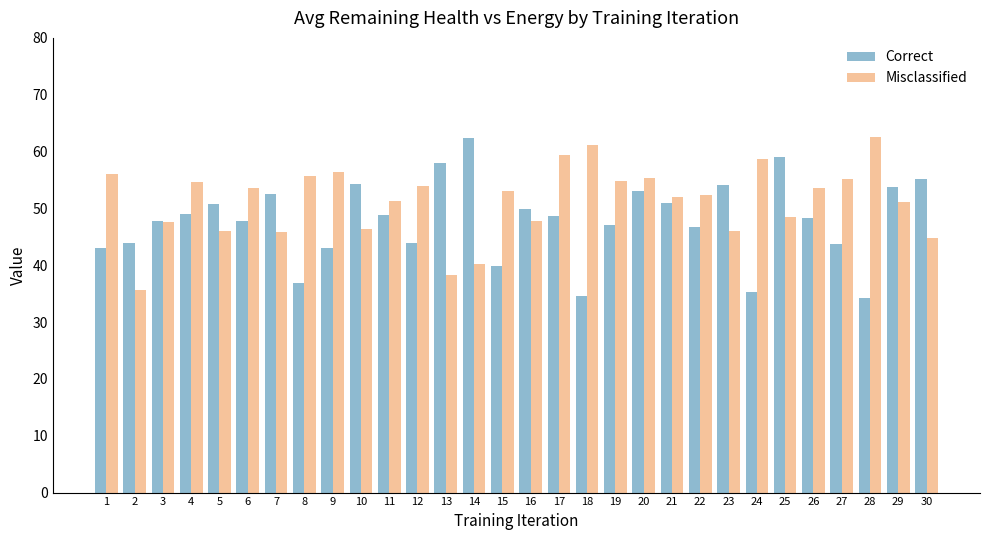

The Correct series shows 46.8 at 22. True or false?

True